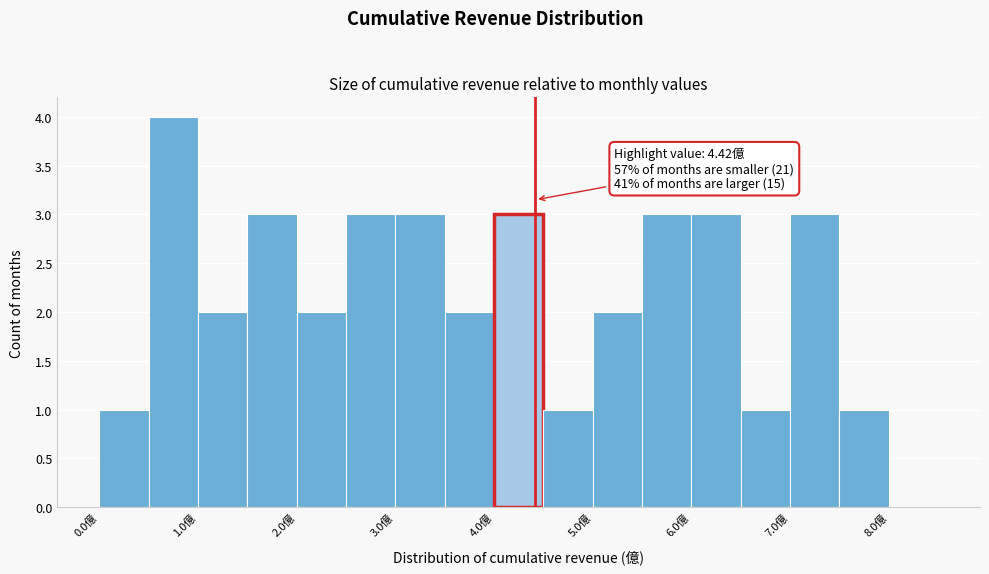

Which range on the x-axis has the tallest bar?

0.5 to 1.0